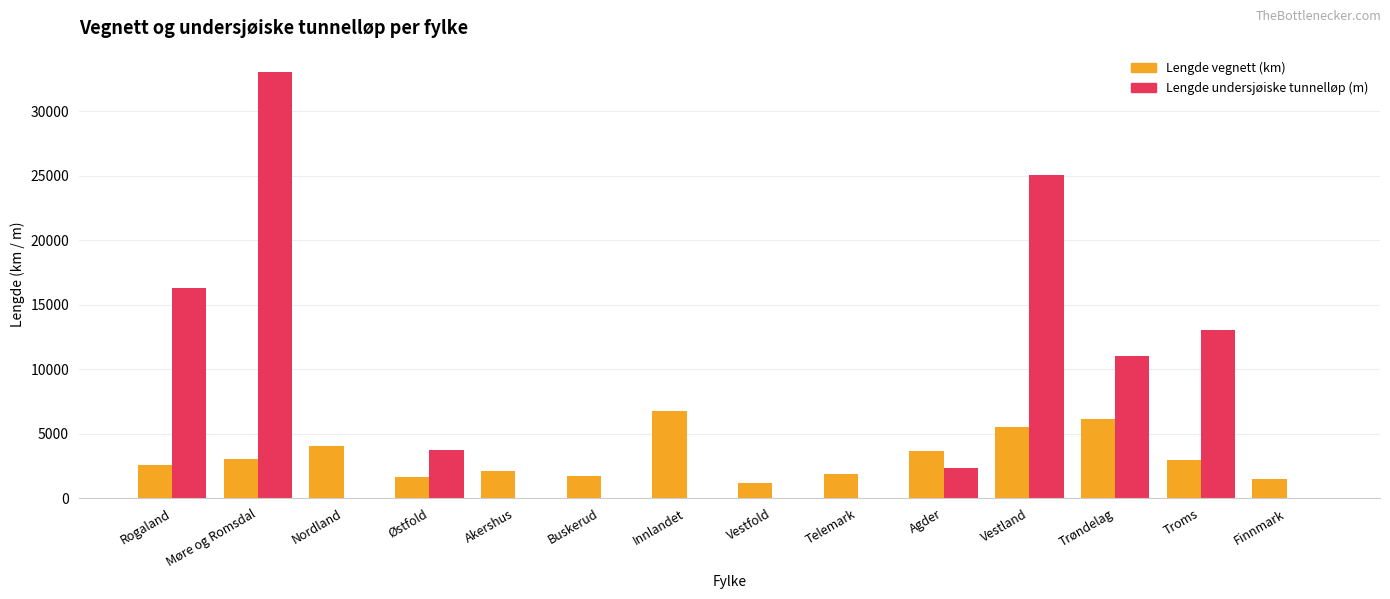

What is the sum of all Lengde vegnett (km) values?

44786